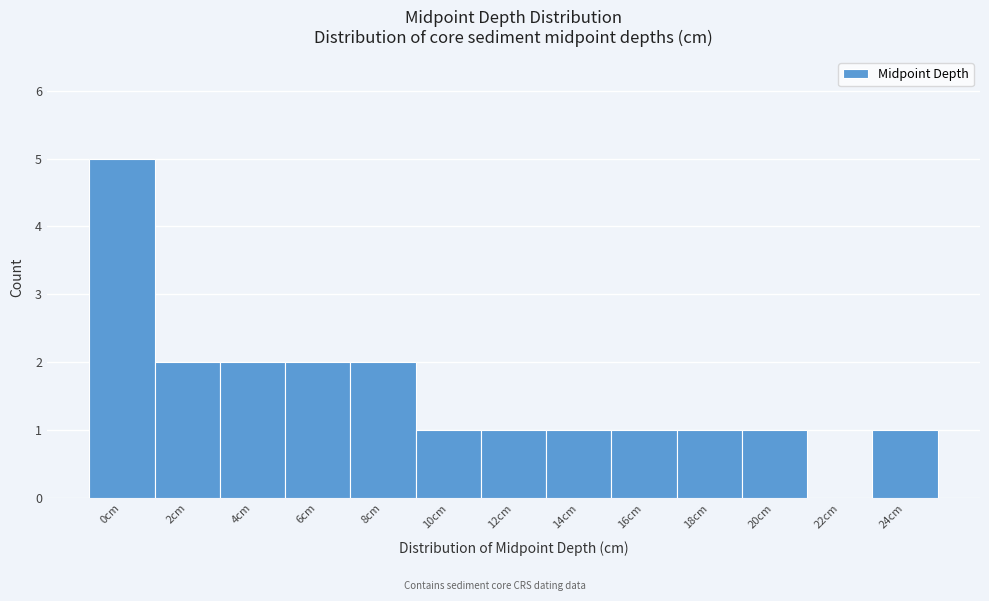

Reading left to right, extract all data points from this chart.

0cm=5	2cm=2	4cm=2	6cm=2	8cm=2	10cm=1	12cm=1	14cm=1	16cm=1	18cm=1	20cm=1	22cm=0	24cm=1